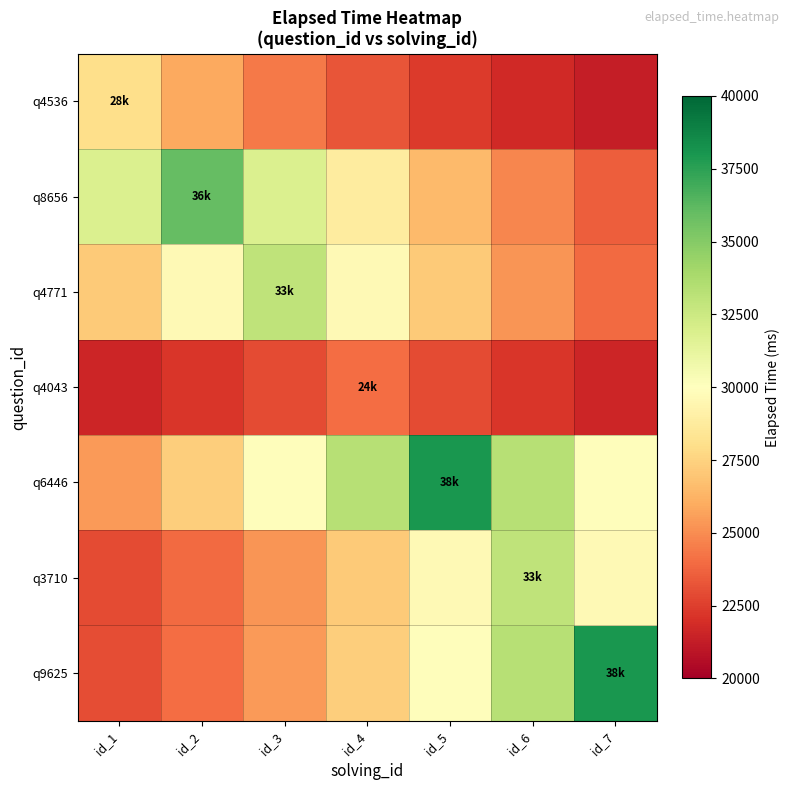

Reading left to right, transcribe all the data shown in this chart.

q4536: id_1=28000.0	id_2=25926.5	id_3=24390.5	id_4=23252.6	id_5=22409.6	id_6=21785.0	id_7=21322.4
q8656: id_1=31853.1	id_2=36000.0	id_3=31853.1	id_4=28781.0	id_5=26505.1	id_6=24819.1	id_7=23570.1
q4771: id_1=27134.6	id_2=29630.6	id_3=33000.0	id_4=29630.6	id_5=27134.6	id_6=25285.4	id_7=23915.5
q4043: id_1=21626.3	id_2=22195.2	id_3=22963.3	id_4=24000.0	id_5=22963.3	id_6=22195.2	id_7=21626.3
q6446: id_1=25421.5	id_2=27318.3	id_3=29878.6	id_4=33334.7	id_5=38000.0	id_6=33334.7	id_7=29878.6
q3710: id_1=22900.7	id_2=23915.5	id_3=25285.4	id_4=27134.6	id_5=29630.6	id_6=33000.0	id_7=29630.6
q9625: id_1=22975.4	id_2=24016.3	id_3=25421.5	id_4=27318.3	id_5=29878.6	id_6=33334.7	id_7=38000.0